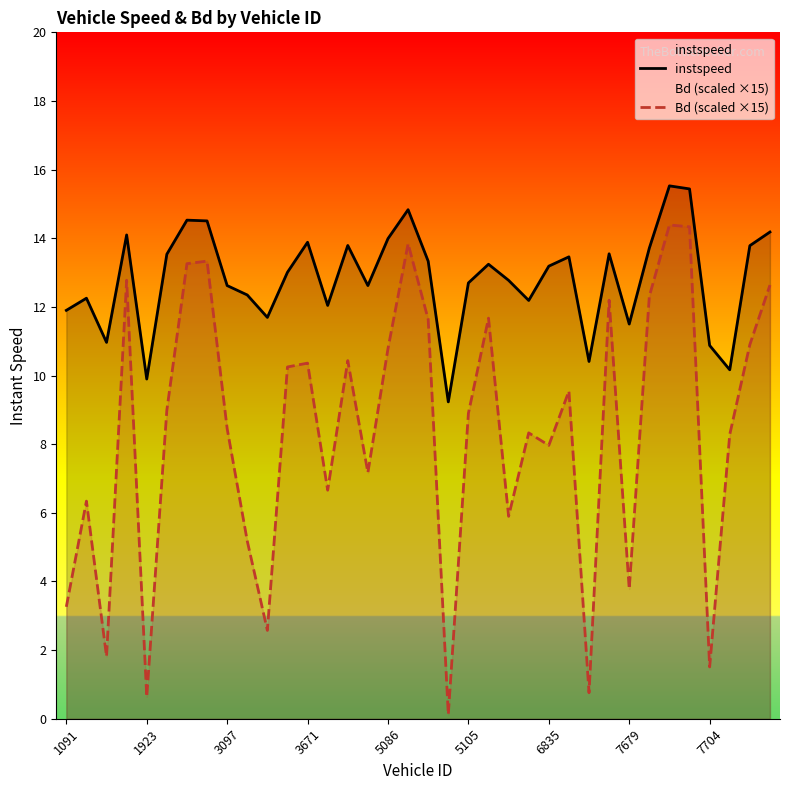

Reading right to left, list all the values displayed in this chart.

instspeed: 14.2	13.8	10.2	10.9	15.4	15.5	13.7	11.5	13.5	10.4	13.5	13.2	12.2	12.8	13.2	12.7	9.2	13.3	14.8	14.0	12.6	13.8	12.0	13.9	13.0	11.7	12.3	12.6	14.5	14.5	13.5	9.9	14.1	11.0	12.3	11.9
Bd (scaled ×15): 12.6	10.9	8.3	1.5	14.3	14.4	12.3	3.8	12.2	0.8	9.5	8.0	8.3	5.9	11.7	8.9	0.1	11.6	13.8	10.8	7.2	10.4	6.7	10.4	10.2	2.6	5.2	8.5	13.3	13.3	9.0	0.6	12.8	1.8	6.3	3.3